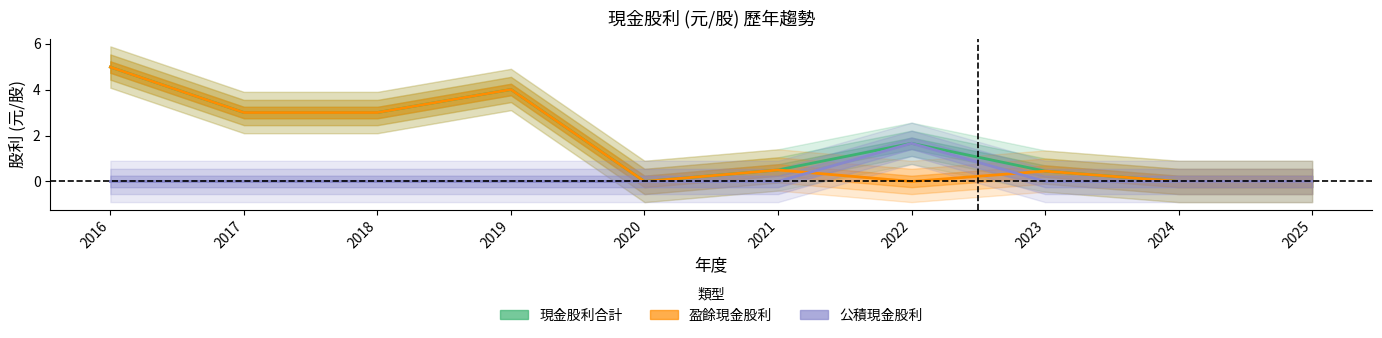

Reading left to right, transcribe all the data shown in this chart.

現金股利合計: 2016=5.0	2017=3.0	2018=3.0	2019=4.0	2020=0.0	2021=0.5	2022=1.7	2023=0.5	2024=0.0	2025=0.0
盈餘現金股利: 2016=5.0	2017=3.0	2018=3.0	2019=4.0	2020=0.0	2021=0.5	2022=0.0	2023=0.5	2024=0.0	2025=0.0
公積現金股利: 2016=0.0	2017=0.0	2018=0.0	2019=0.0	2020=0.0	2021=0.0	2022=1.7	2023=0.0	2024=0.0	2025=0.0